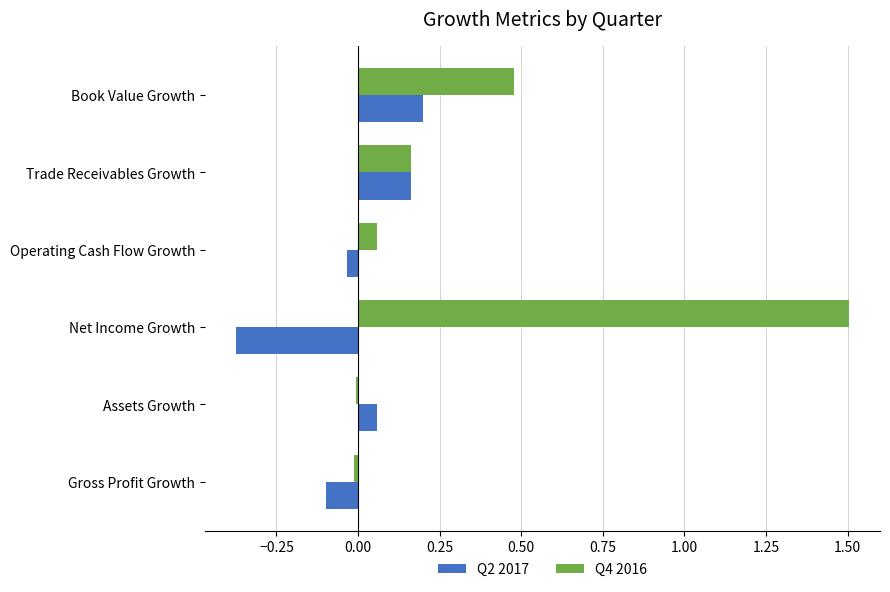

The Q2 2017 series shows -0.1 at Gross Profit Growth. True or false?

True